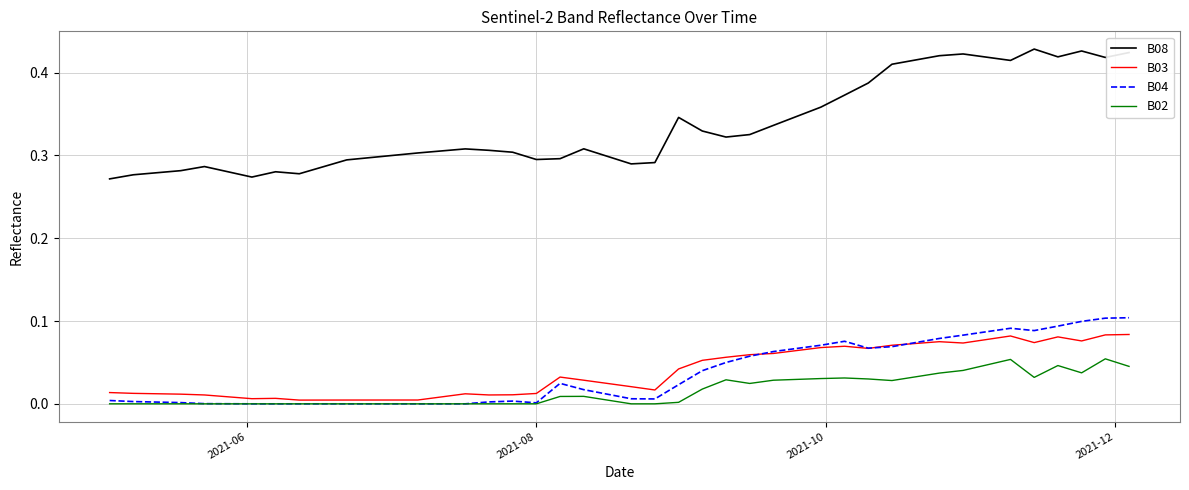

Which series has the largest total across all categories?

B08